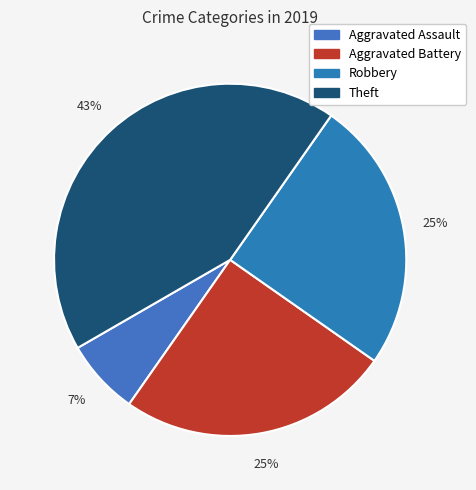

Is there any slice that represents more than half of the pie?

No